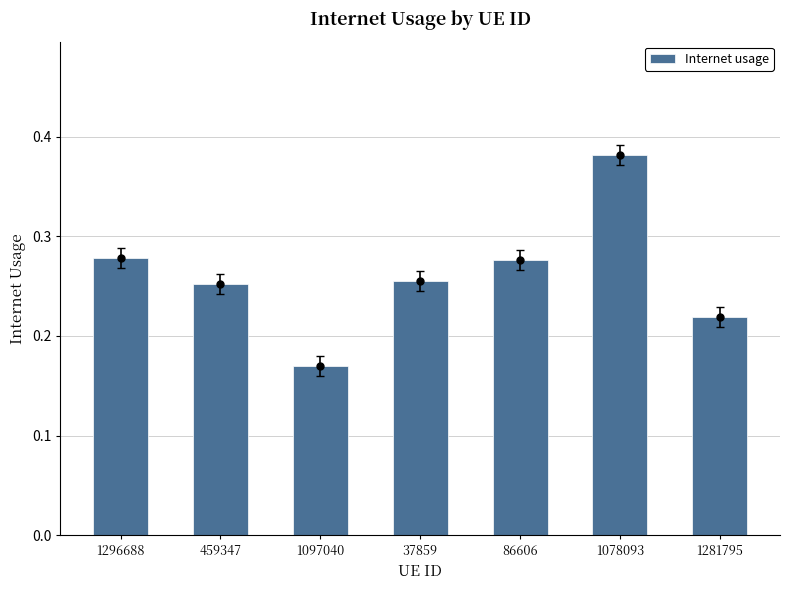

What position from the left is 1078093?

6